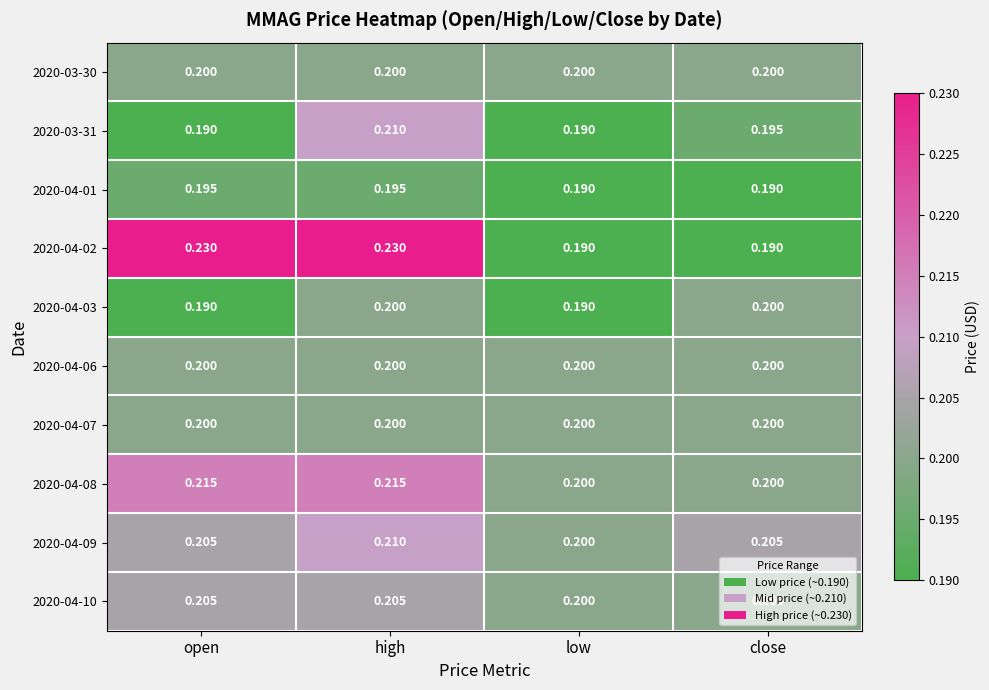

Count the number of categories in the chart.

4